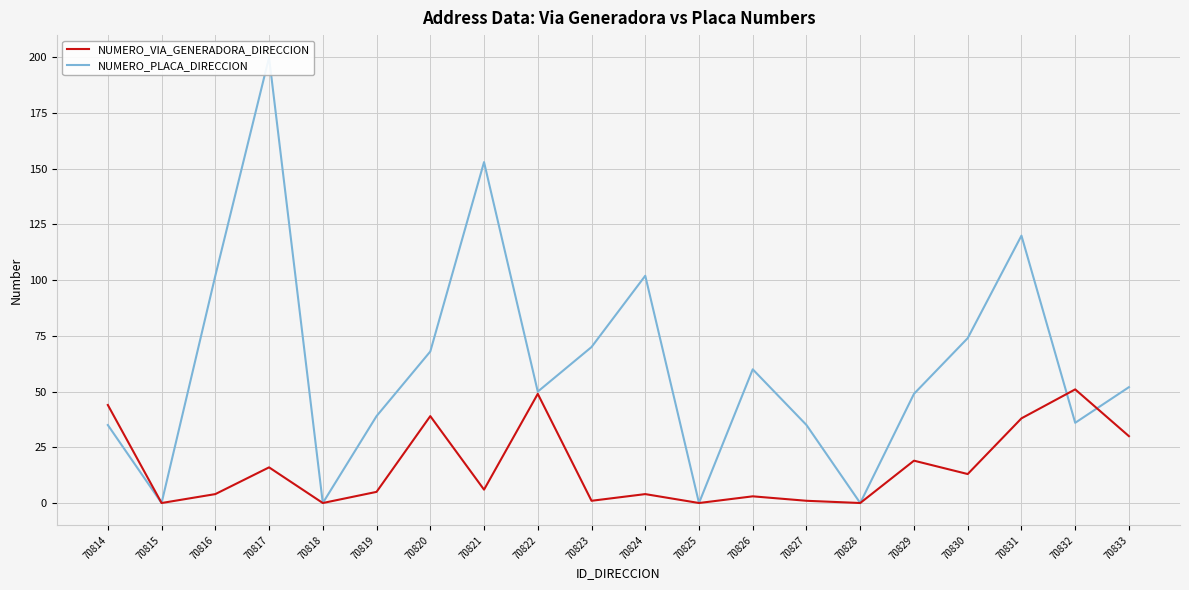

Between which two adjacent categories do NUMERO_VIA_GENERADORA_DIRECCION and NUMERO_PLACA_DIRECCION first intersect?

70831 and 70832